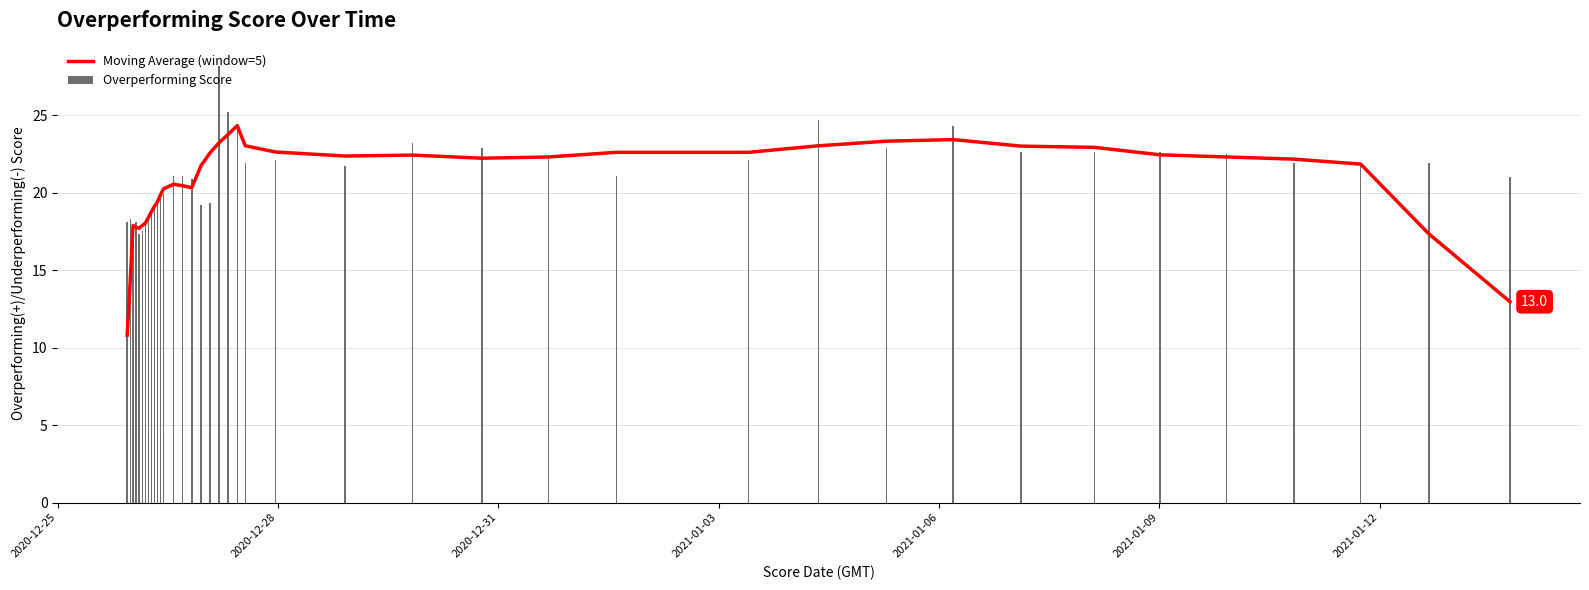

What is the difference between the maximum and minimum values in the Overperforming Score series?

10.9